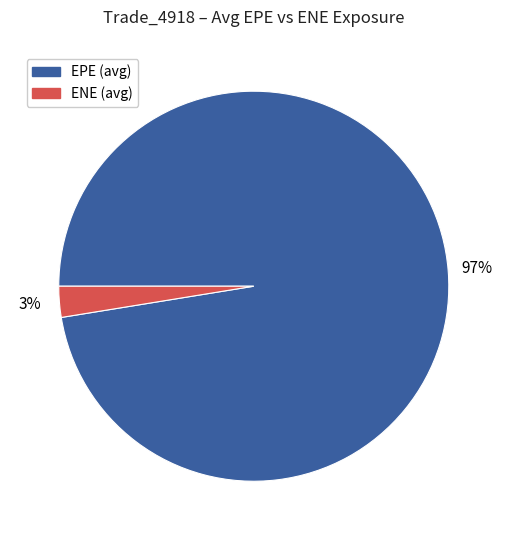

Does any single category account for the majority?

Yes